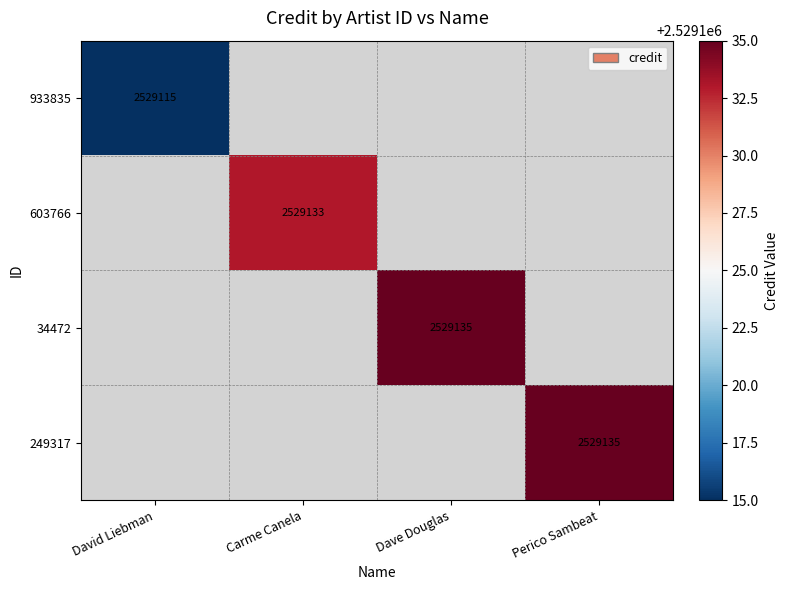

Is it true that 249317 equals 2529135 at Perico Sambeat?

True